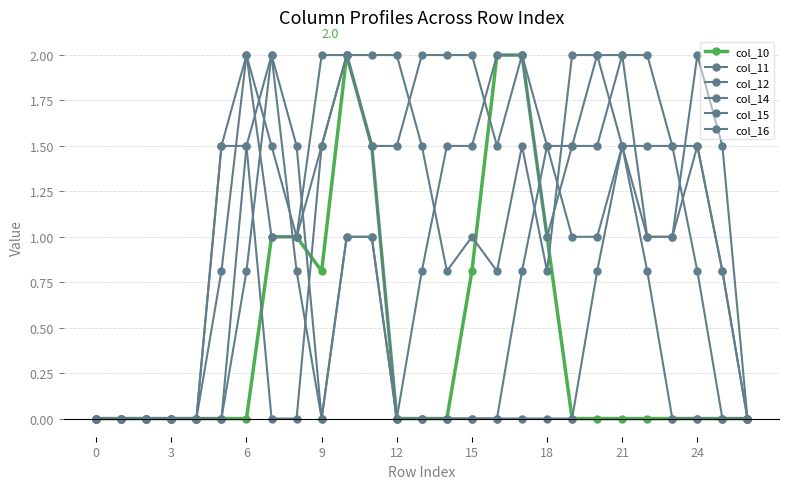

How many lines are shown in the chart?

6